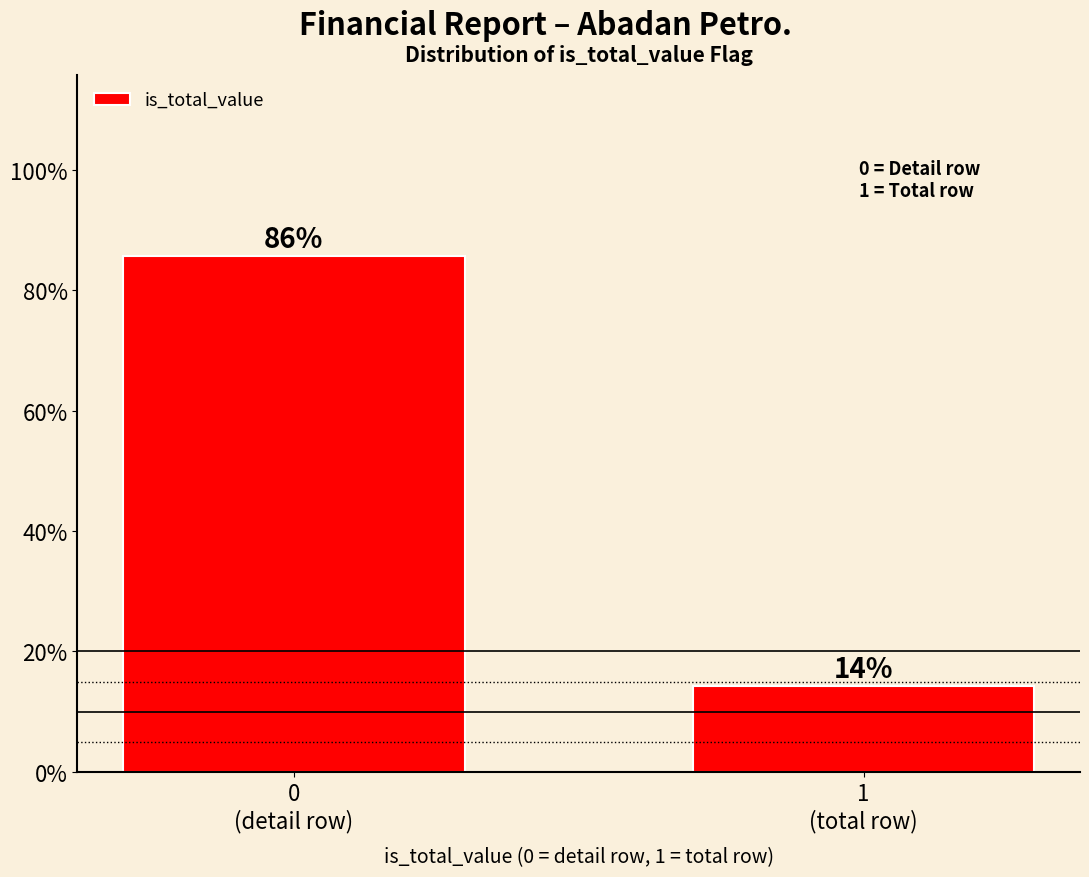

What is the smallest value displayed?

14.3